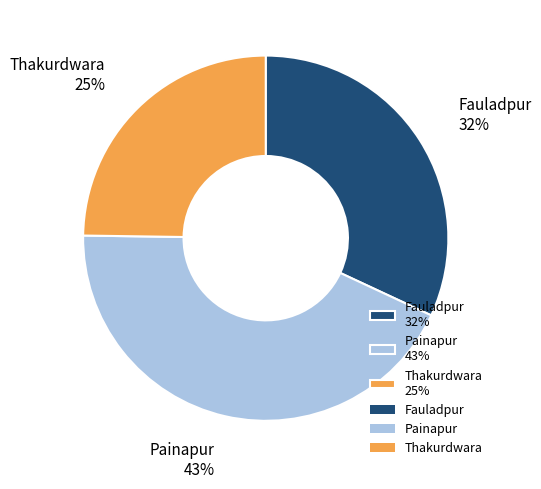

Count the number of slices in the pie.

3